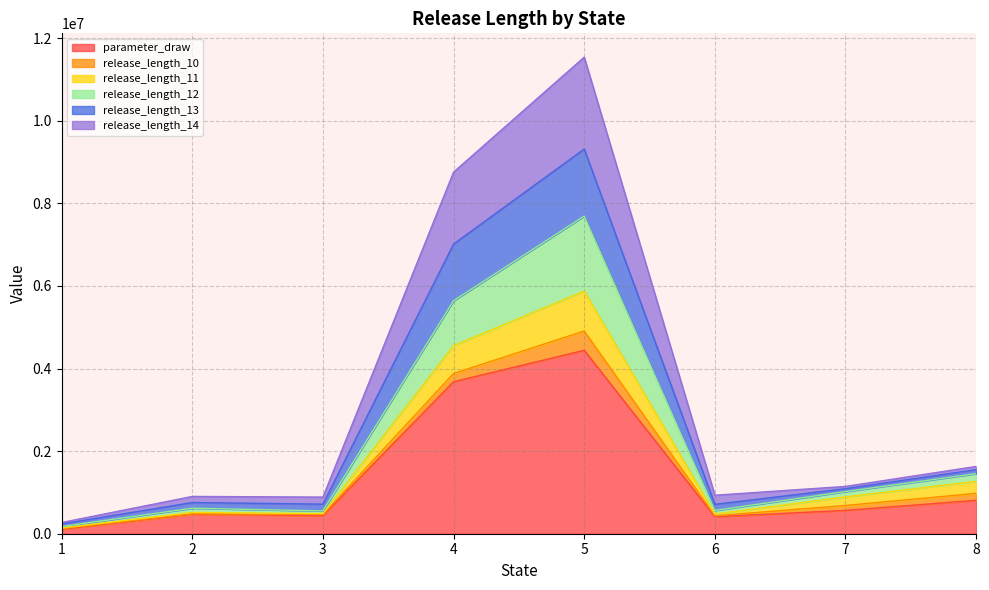

Where is the first local minimum for release_length_12?

3